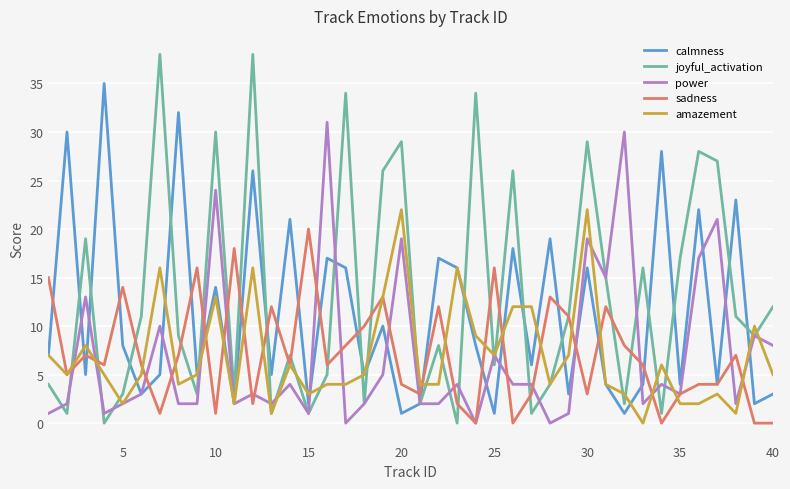

What is the highest value of the sadness series?

20